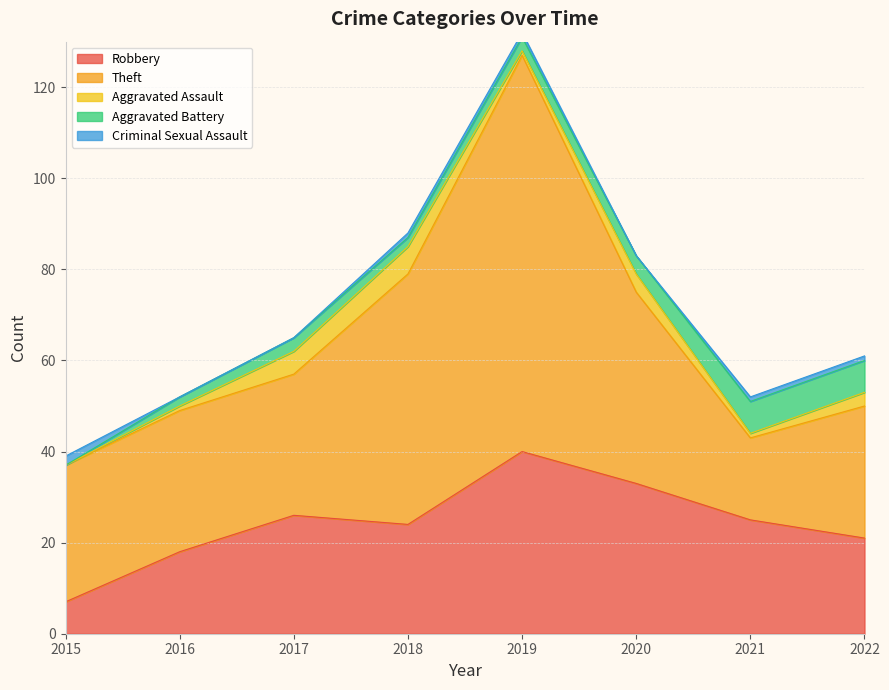

Which series has the largest range (max minus min)?

Theft